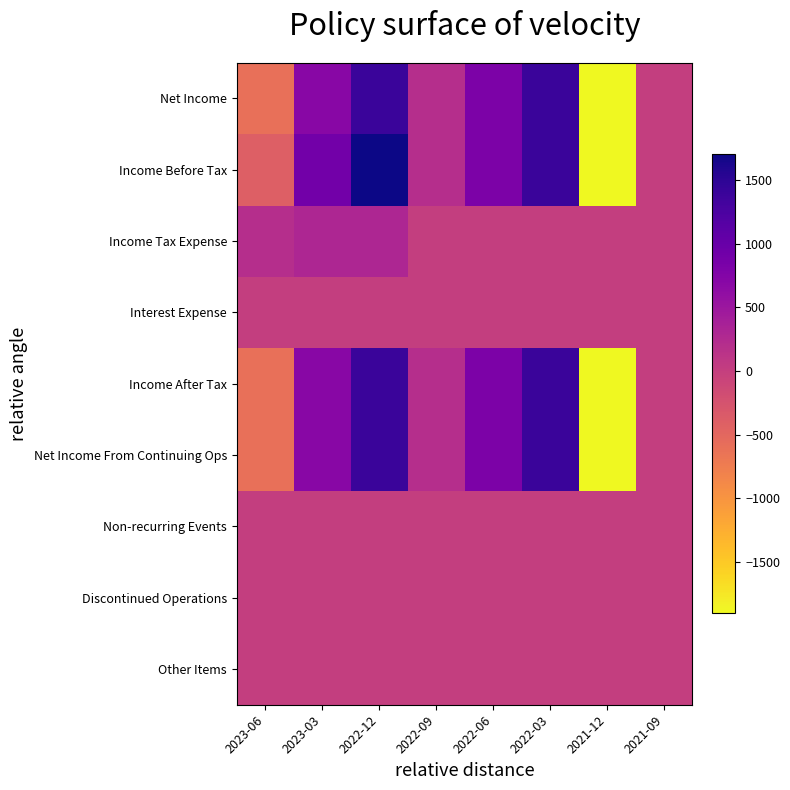

Reading left to right, what are all the values shown in this chart?

Net Income: 2023-06=-600	2023-03=700	2022-12=1400	2022-09=200	2022-06=800	2022-03=1400	2021-12=-1900	2021-09=0
Income Before Tax: 2023-06=-400	2023-03=900	2022-12=1700	2022-09=200	2022-06=800	2022-03=1400	2021-12=-1900	2021-09=0
Income Tax Expense: 2023-06=200	2023-03=300	2022-12=300	2022-09=0	2022-06=0	2022-03=0	2021-12=0	2021-09=0
Interest Expense: 2023-06=0	2023-03=0	2022-12=0	2022-09=0	2022-06=0	2022-03=0	2021-12=0	2021-09=0
Income After Tax: 2023-06=-600	2023-03=700	2022-12=1400	2022-09=200	2022-06=800	2022-03=1400	2021-12=-1900	2021-09=0
Net Income From Continuing Ops: 2023-06=-600	2023-03=700	2022-12=1400	2022-09=200	2022-06=800	2022-03=1400	2021-12=-1900	2021-09=0
Non-recurring Events: 2023-06=0	2023-03=0	2022-12=0	2022-09=0	2022-06=0	2022-03=0	2021-12=0	2021-09=0
Discontinued Operations: 2023-06=0	2023-03=0	2022-12=0	2022-09=0	2022-06=0	2022-03=0	2021-12=0	2021-09=0
Other Items: 2023-06=0	2023-03=0	2022-12=0	2022-09=0	2022-06=0	2022-03=0	2021-12=0	2021-09=0